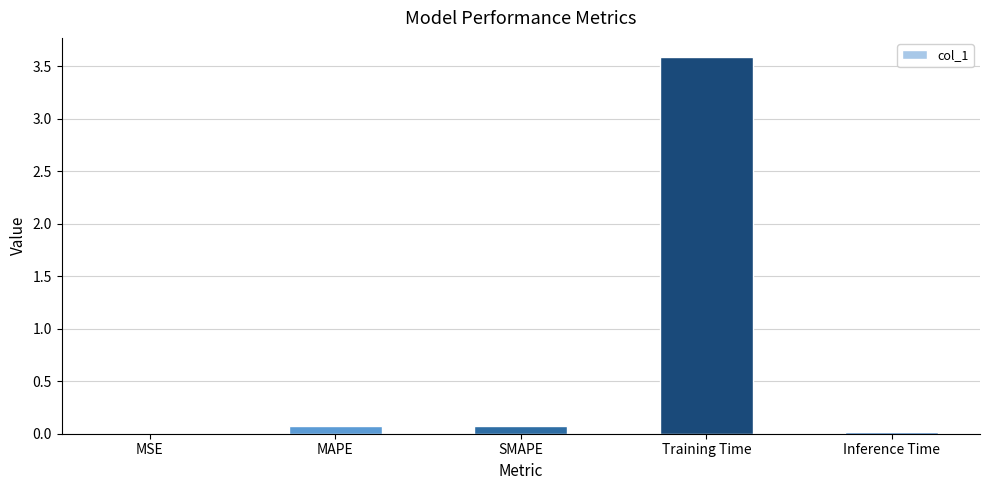

True or false: the data shows 0.1 at MAPE.

True